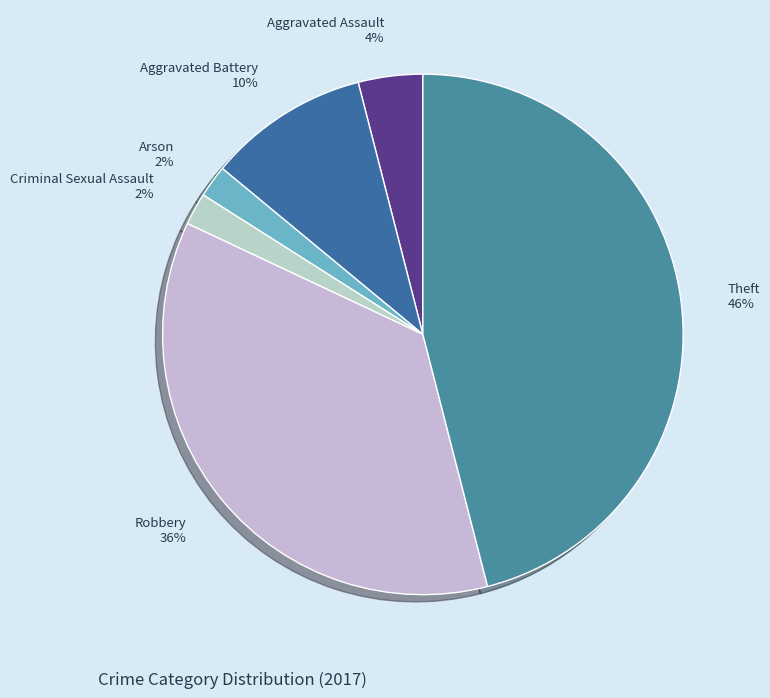

Which category has the biggest portion of the pie?

Theft